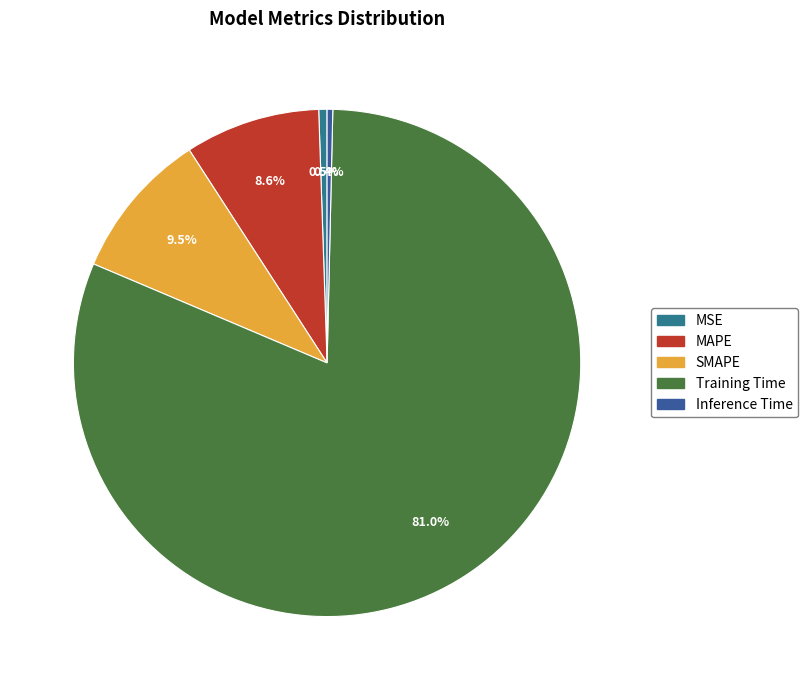

To the nearest percent, what portion does Training Time represent?

81%